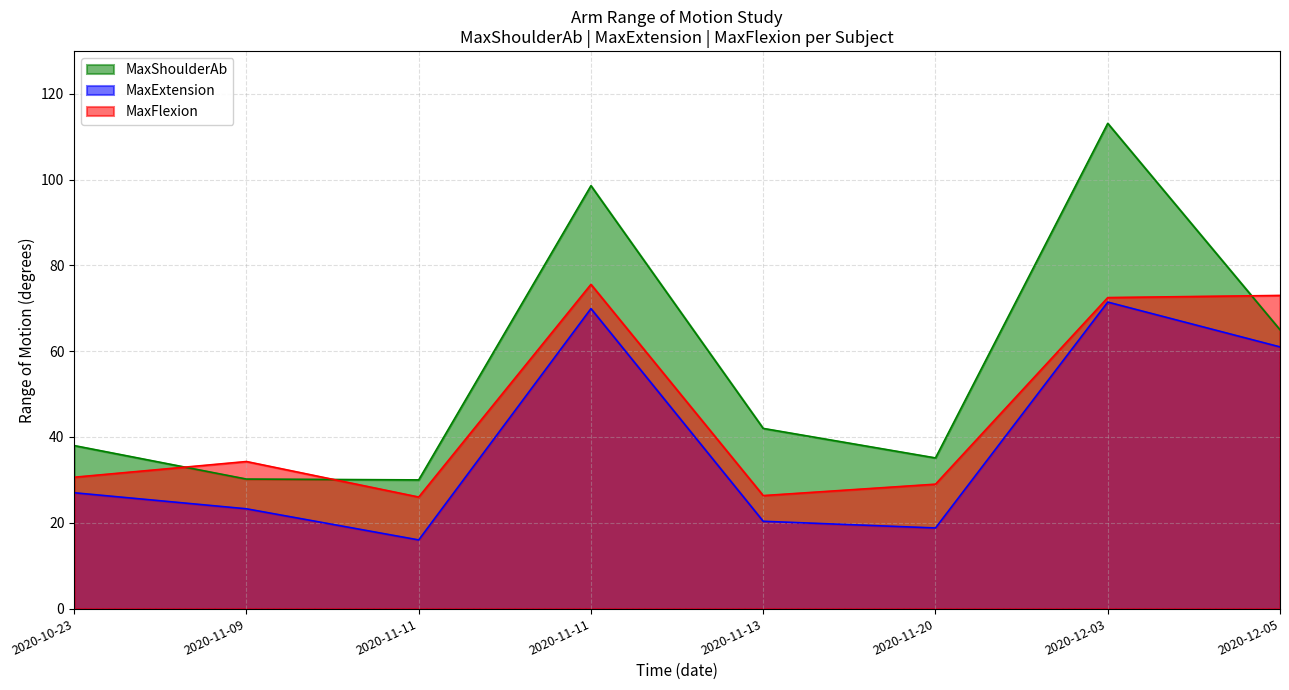

Rank the series at 2020-11-11 from highest to lowest value.

MaxShoulderAb, MaxFlexion, MaxExtension